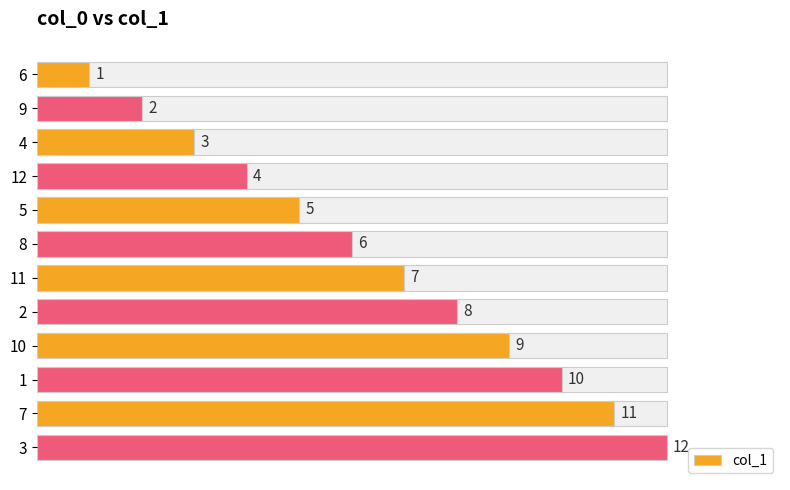

What is the average value?

6